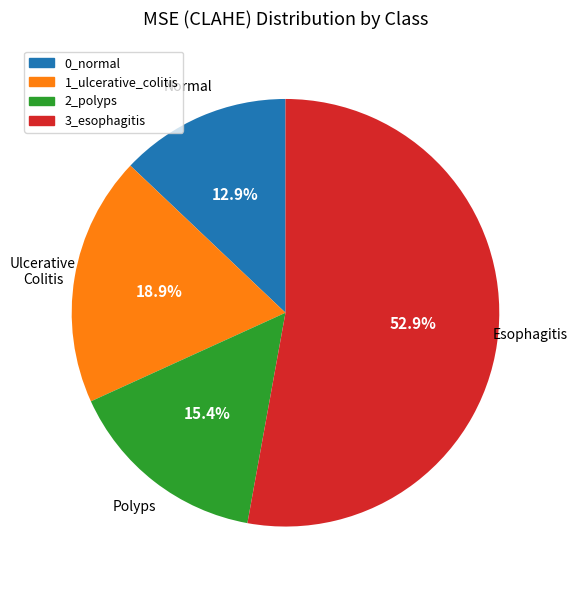

How much of the chart is everything except 2_polyps?

84.6%